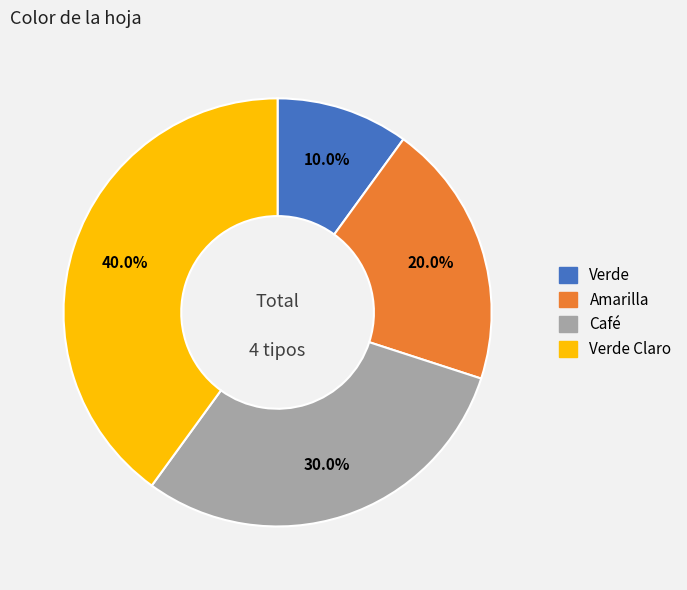

Is there any slice that represents more than half of the pie?

No